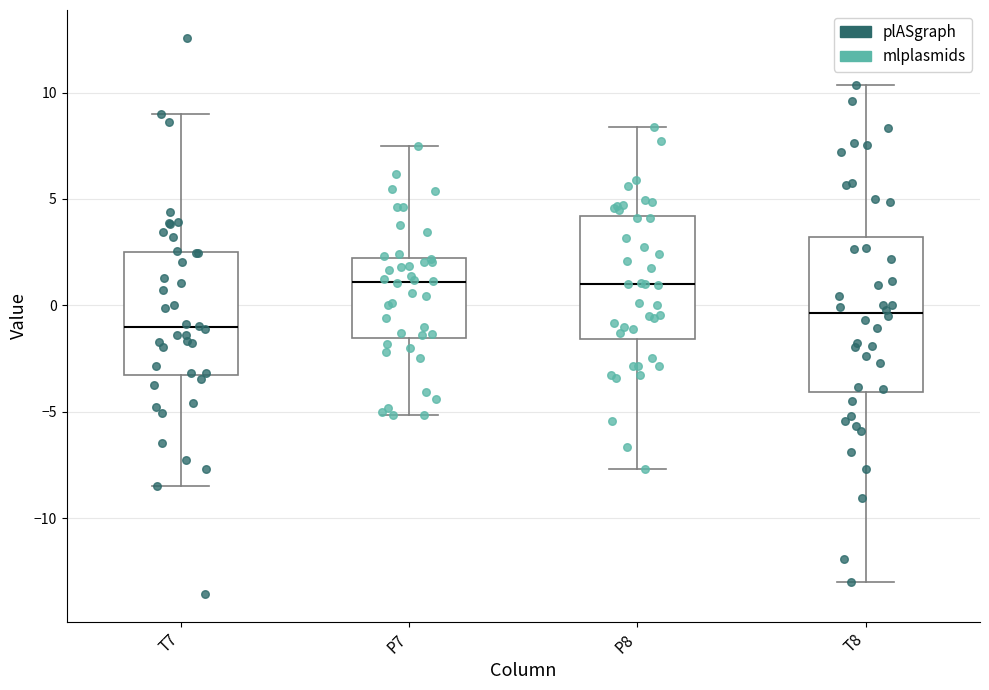

Reading left to right, read every box against the y-axis: the position of its median line, the range the box covers, and the ends of its whiskers. The values are not printed on the chart, so give them approximately, as read against the axis.

T7: median -1.0, box -3.5 to 2.5, whiskers -8.5 to 9.0
P7: median 1.0, box -1.5 to 2.0, whiskers -5.0 to 7.5
P8: median 1.0, box -1.5 to 4.0, whiskers -7.5 to 8.5
T8: median -0.5, box -4.0 to 3.0, whiskers -13.0 to 10.5